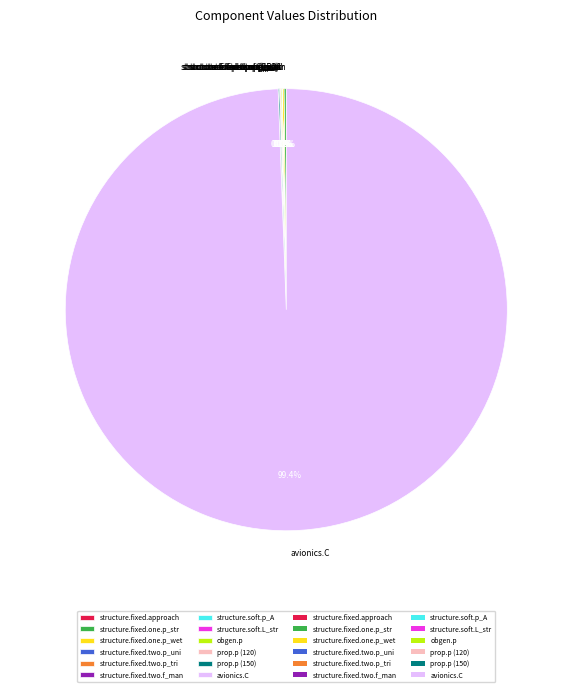

Which slice represents more than half of the pie?

avionics.C